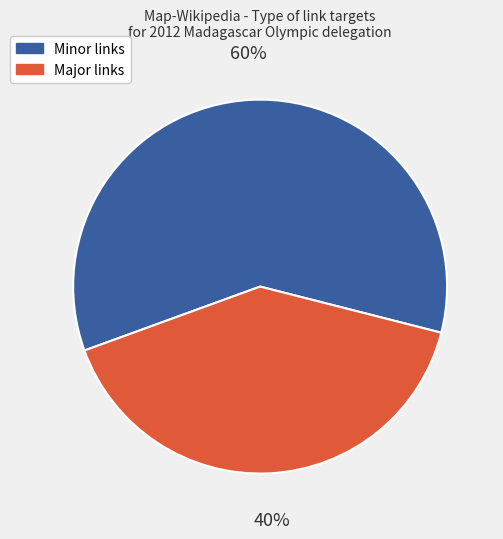

Is there any slice that represents more than half of the pie?

Yes